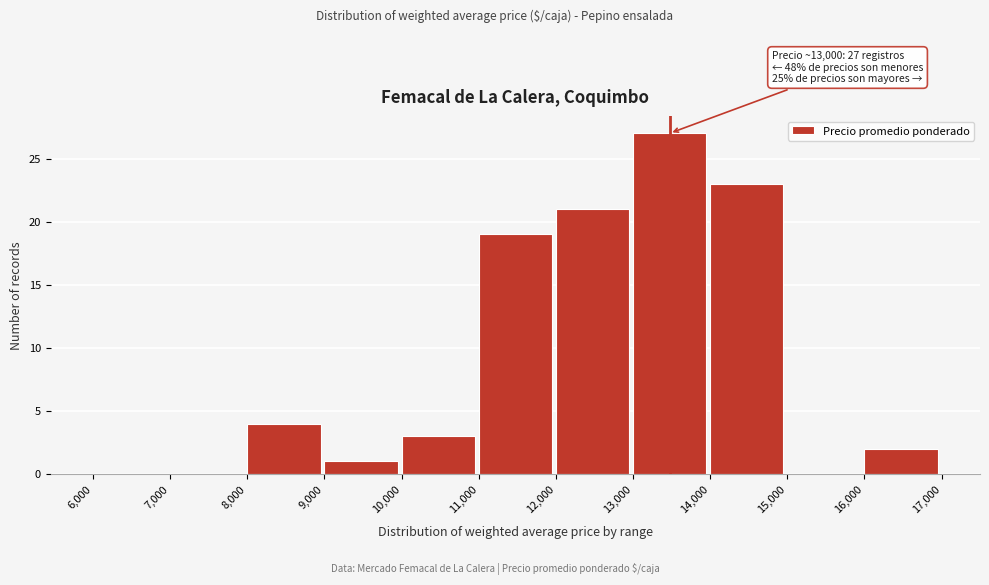

Which range on the x-axis has the tallest bar?

13,000 to 14,000